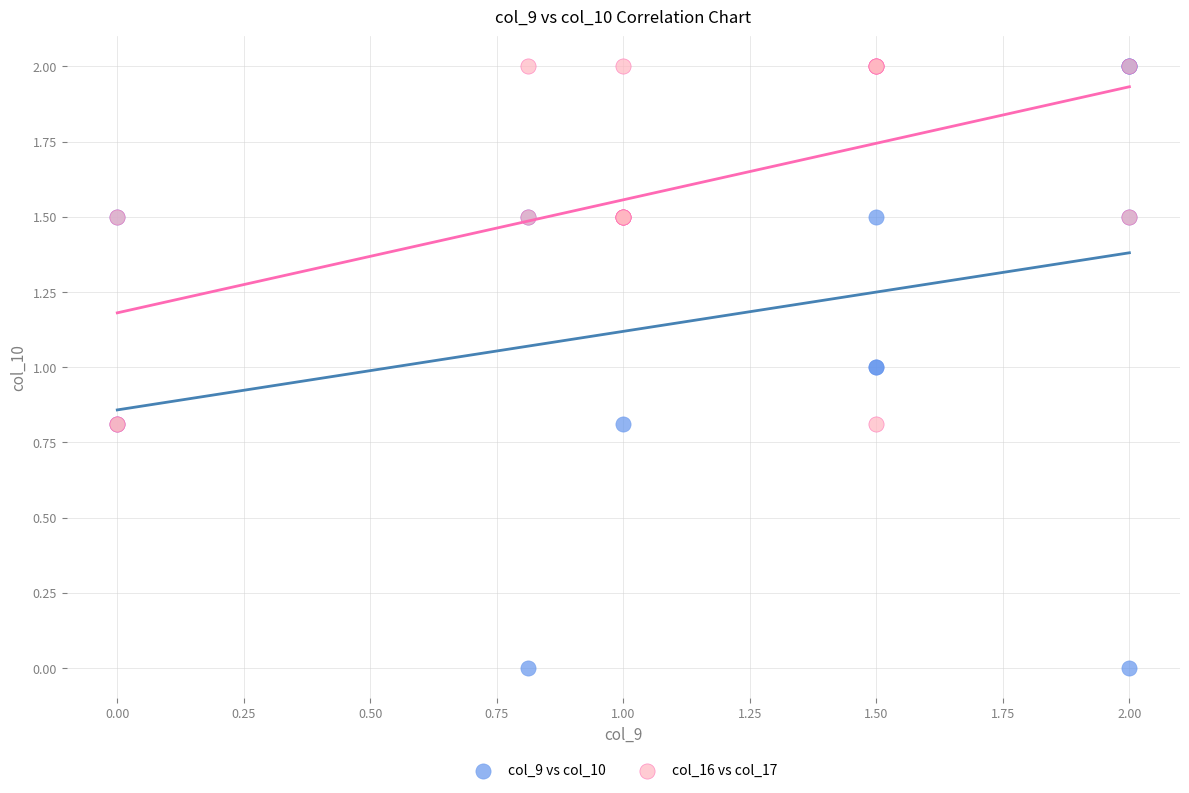

Which series reaches the minimum Y coordinate?

col_9 vs col_10